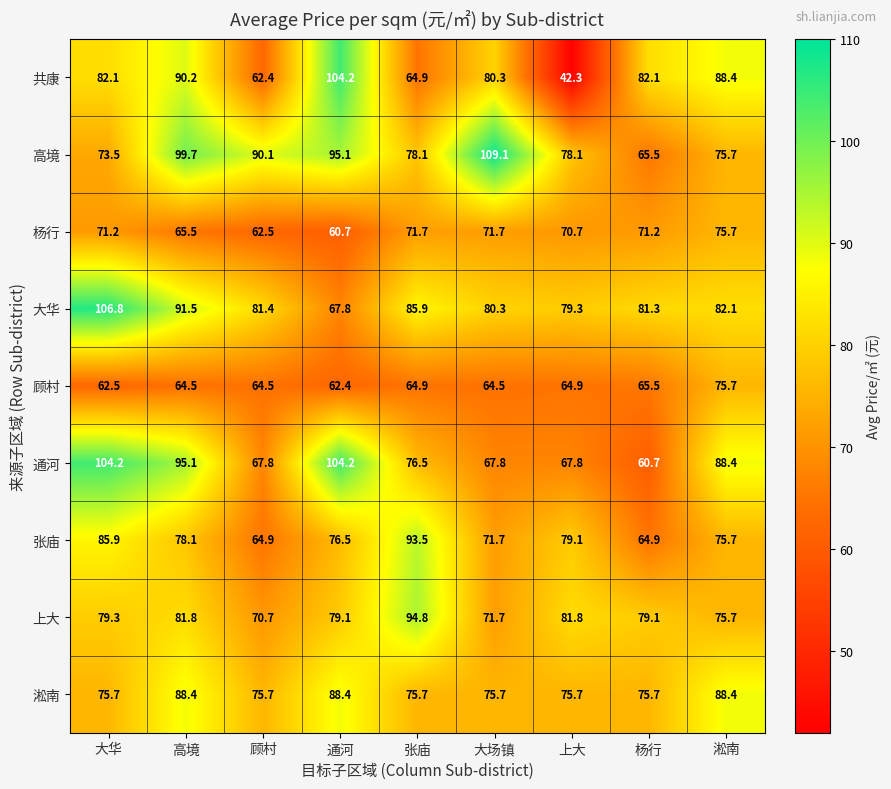

At which label does 上大 first exceed 79?

大华